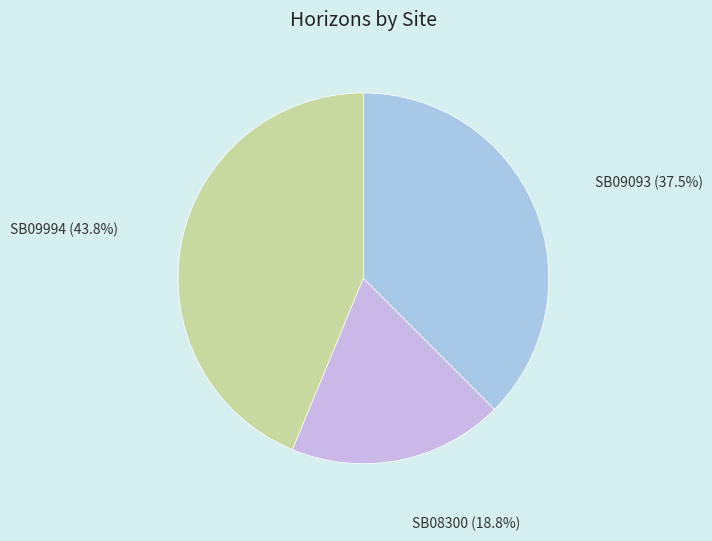

Which has a higher value, SB09093 or SB09994?

SB09994